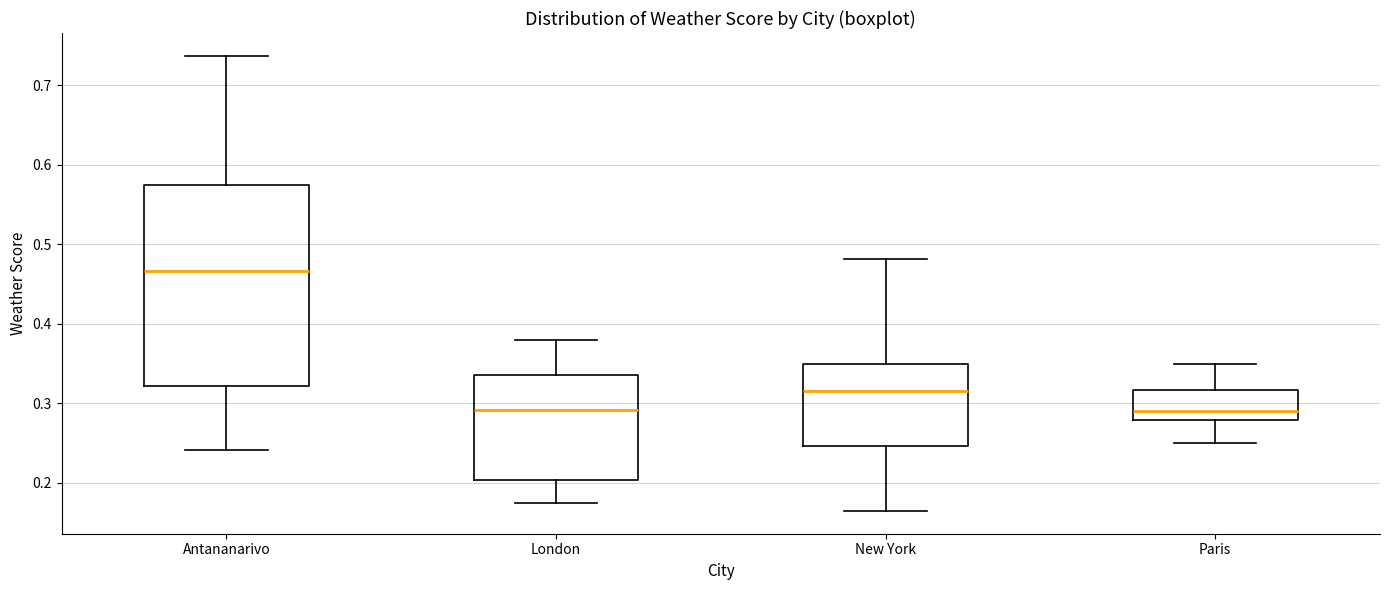

Reading left to right, read every box against the y-axis: the position of its median line, the range the box covers, and the ends of its whiskers. The values are not printed on the chart, so give them approximately, as read against the axis.

Antananarivo: median 0.47, box 0.32 to 0.57, whiskers 0.24 to 0.74
London: median 0.29, box 0.20 to 0.34, whiskers 0.17 to 0.38
New York: median 0.32, box 0.25 to 0.35, whiskers 0.16 to 0.48
Paris: median 0.29, box 0.28 to 0.32, whiskers 0.25 to 0.35